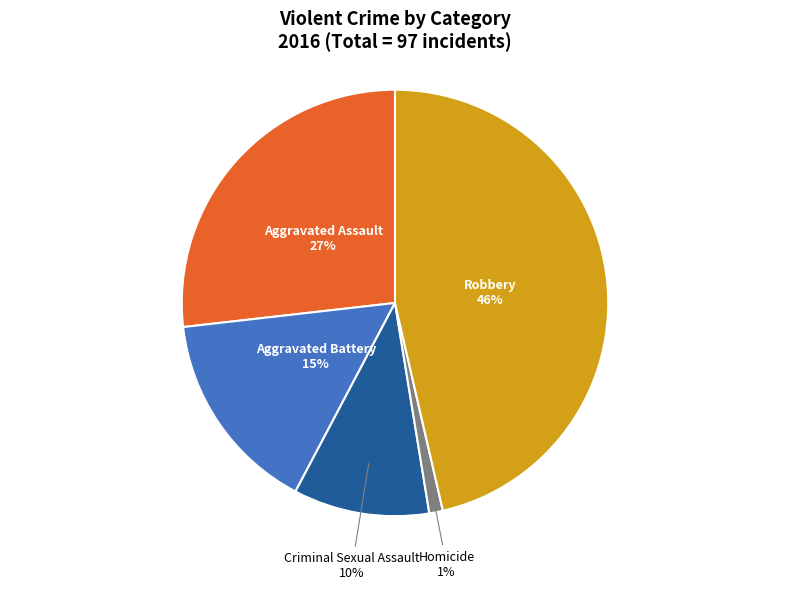

Count the number of slices in the pie.

5